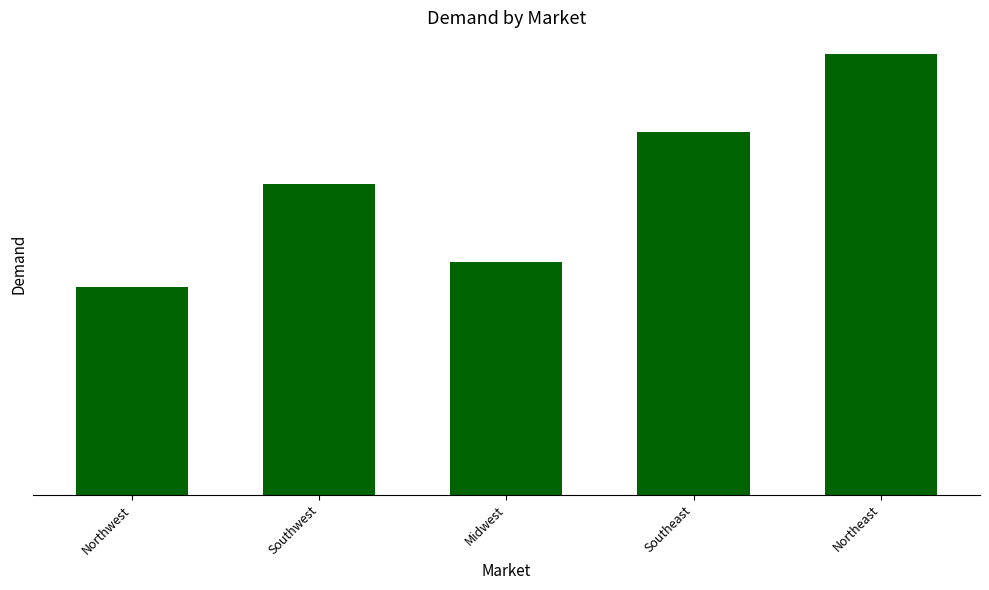

Are the bars horizontal?

No